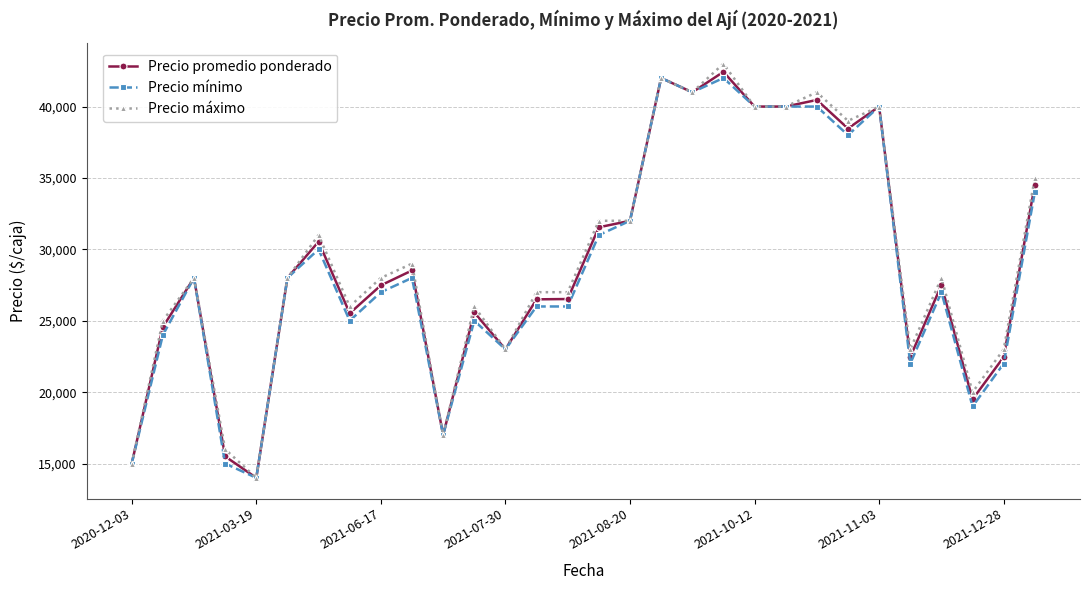

At how many categories does at least one series exceed 33357?

9